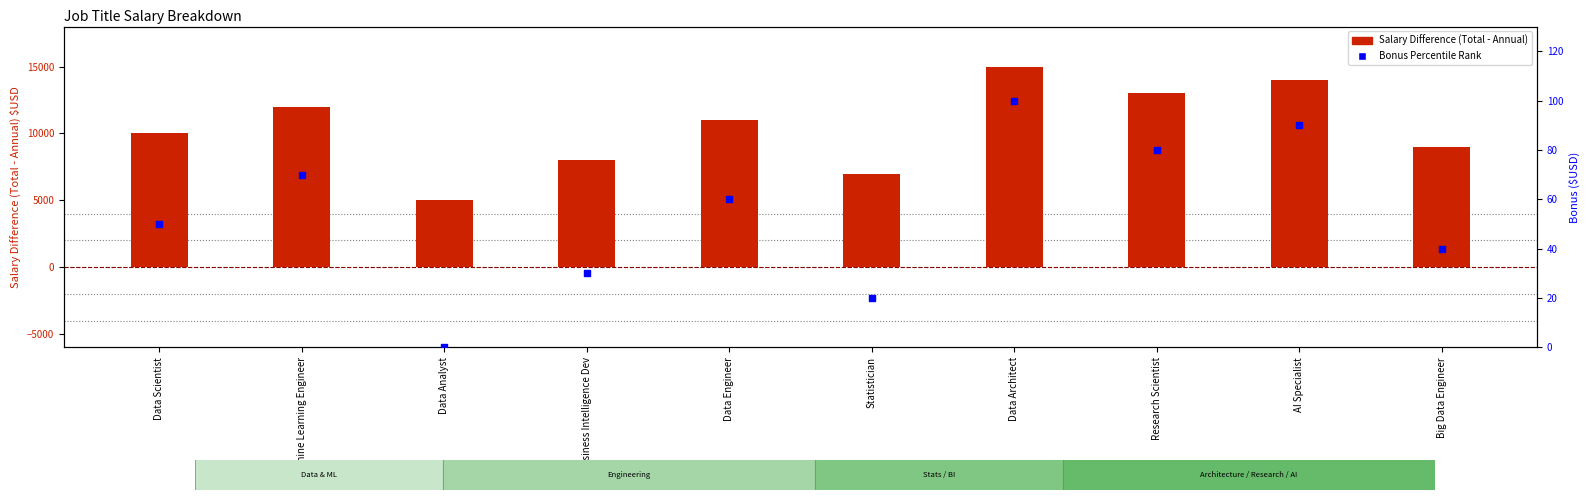

At which category is the sum across all series the highest?

Data Architect